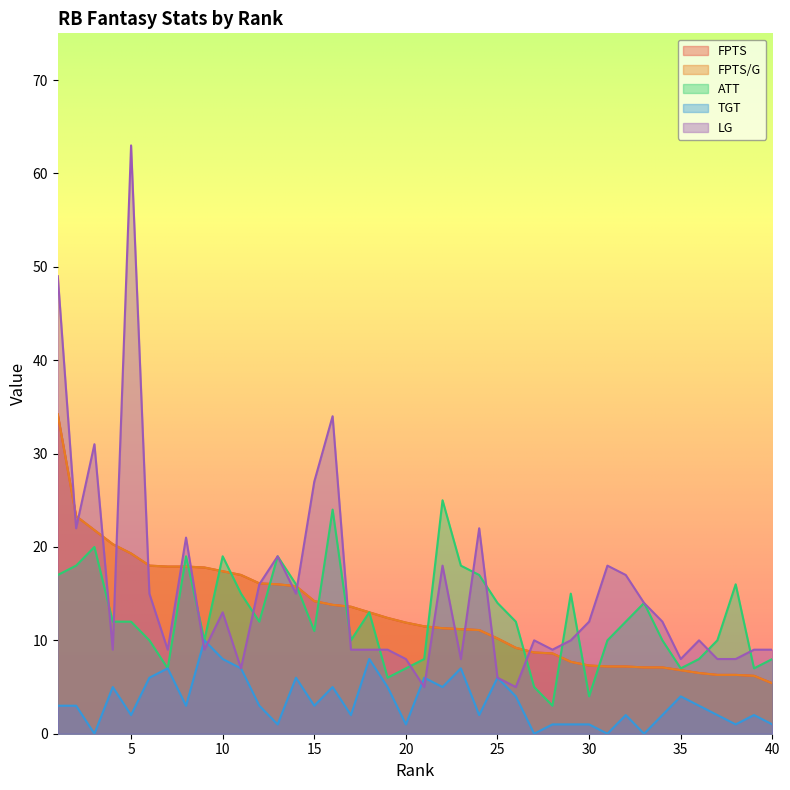

At which category does TGT reach its first local valley?

3